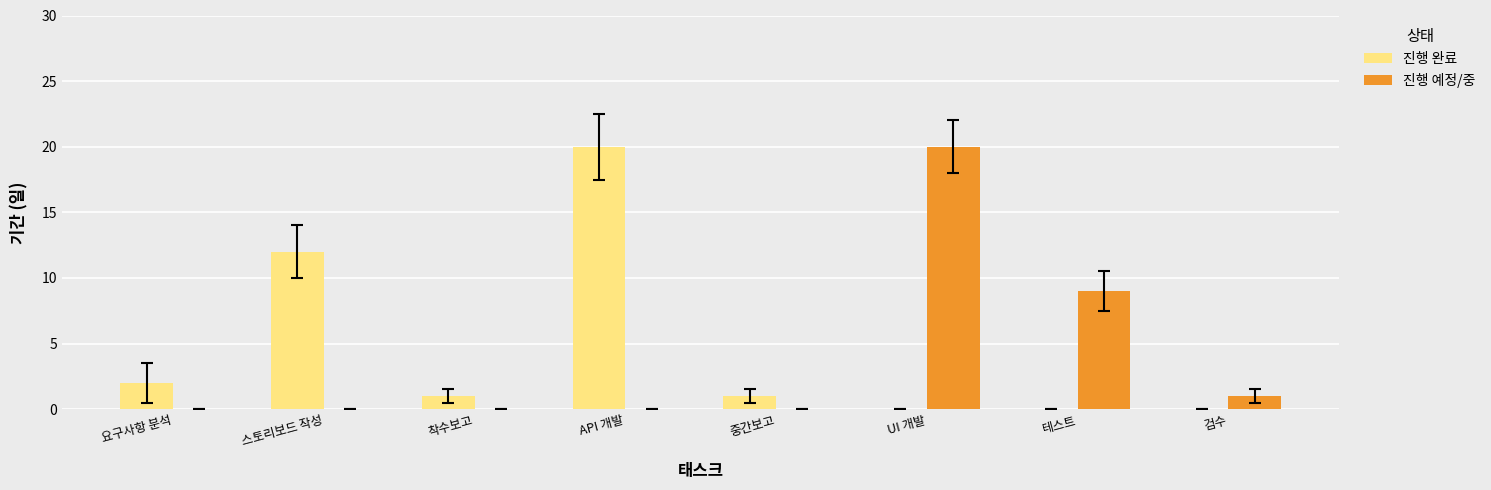

Are the bars grouped side by side (vs. stacked)?

Yes